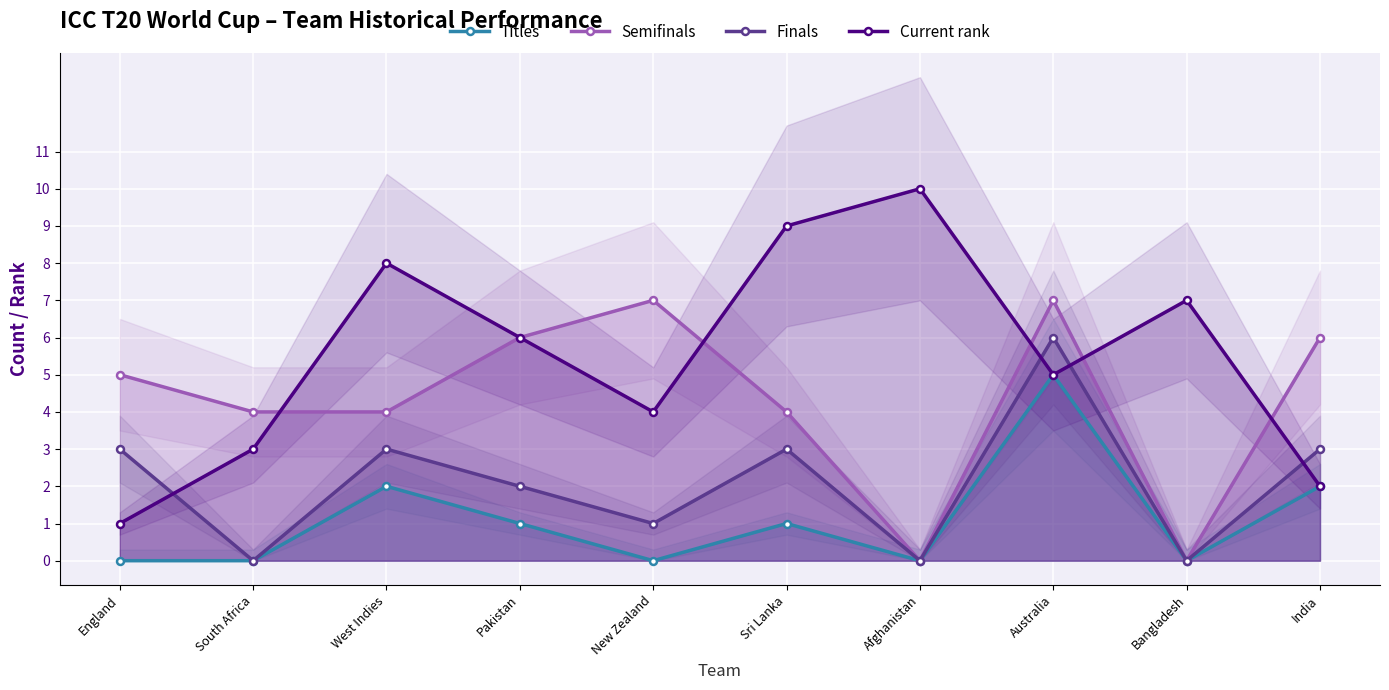

The value of Titles at West Indies is 2. True or false?

True